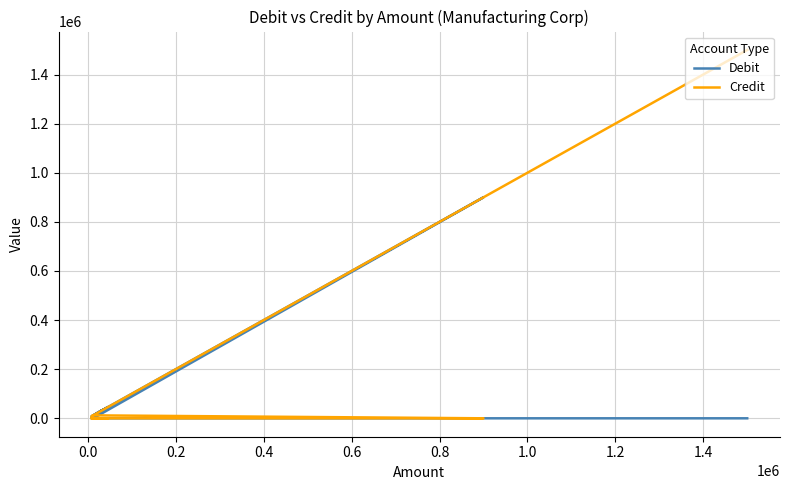

True or false: Credit and Debit cross at least once.

True